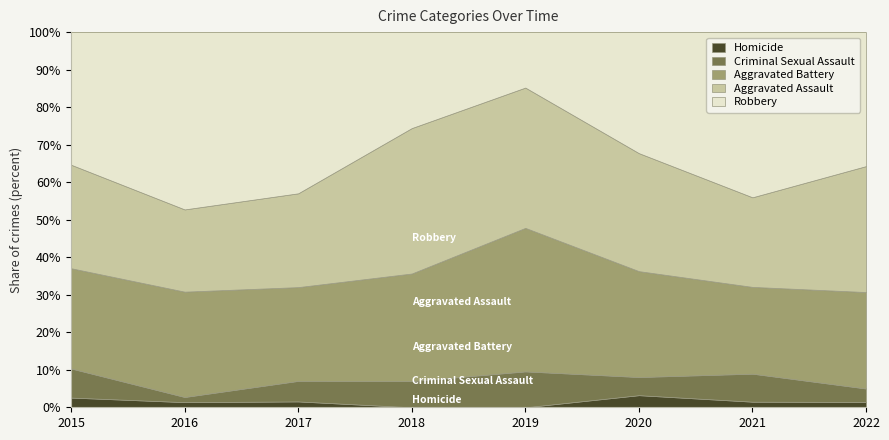

What is the highest value of the Homicide series?

3.2